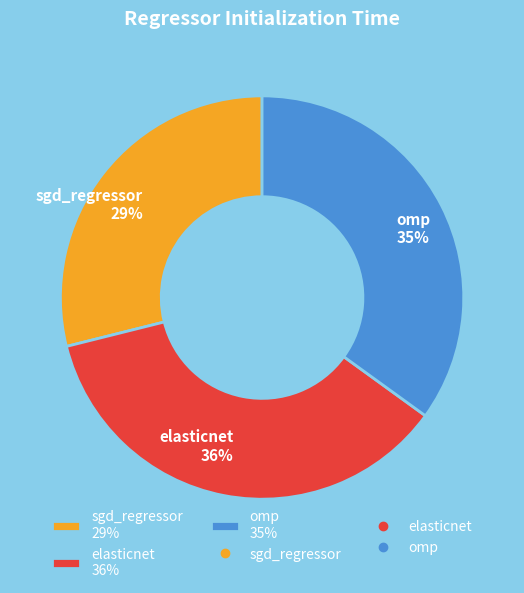

To the nearest percent, what is the average slice percentage?

33%